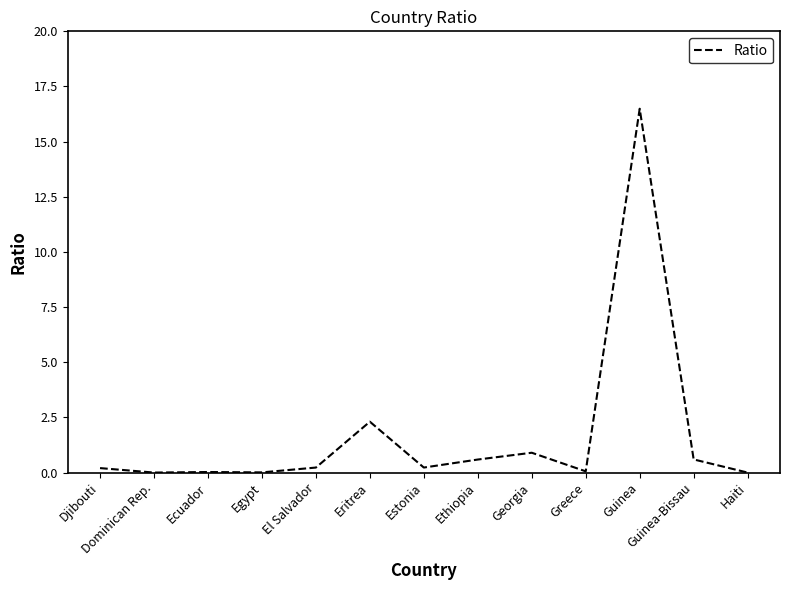

How many lines are shown in the chart?

1